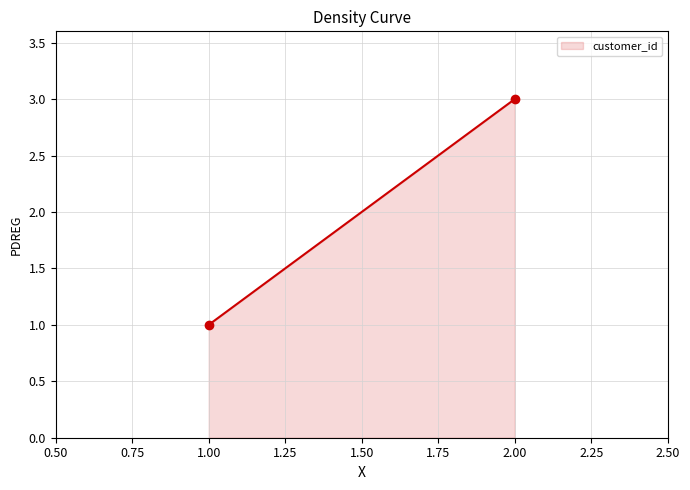

How many lines are shown in the chart?

1